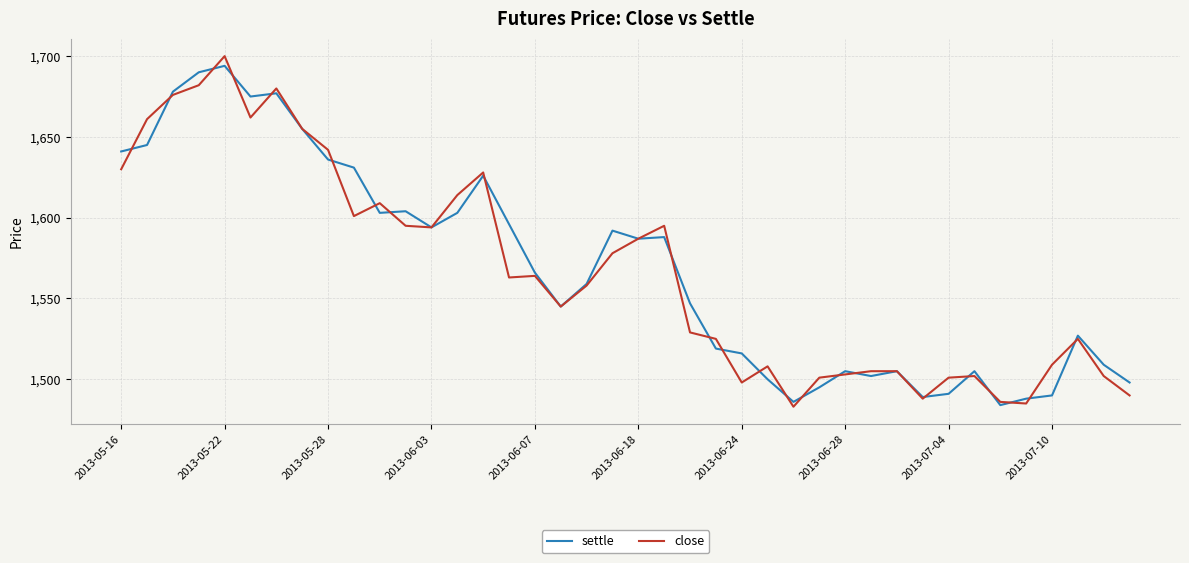

What is the lowest value of the settle series?

1484